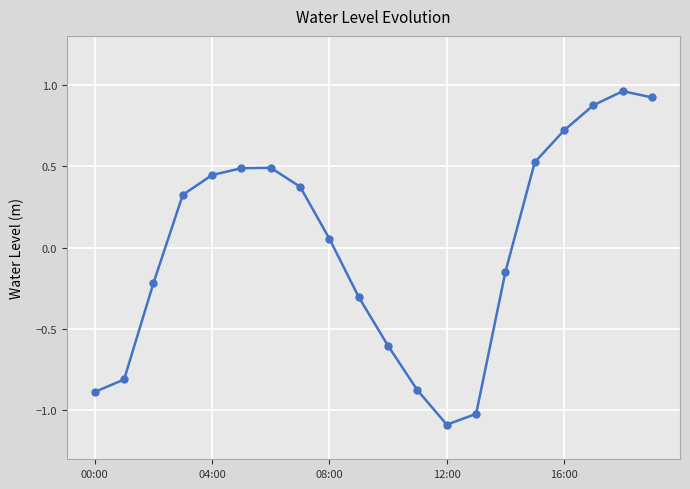

What is the smallest value displayed?

-1.1